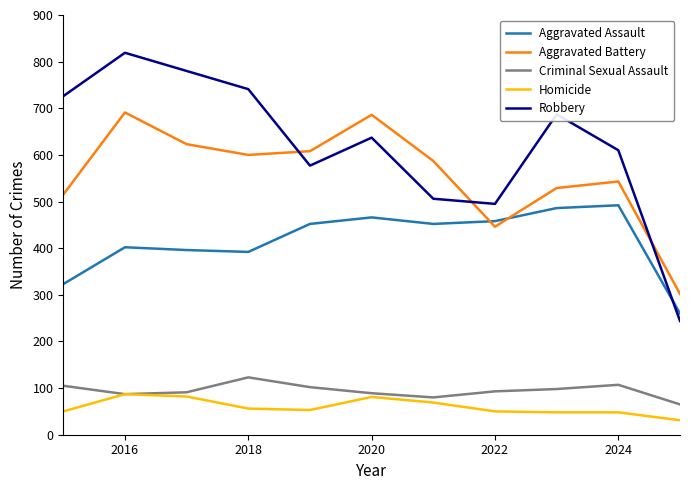

Which series has the widest spread of values?

Robbery